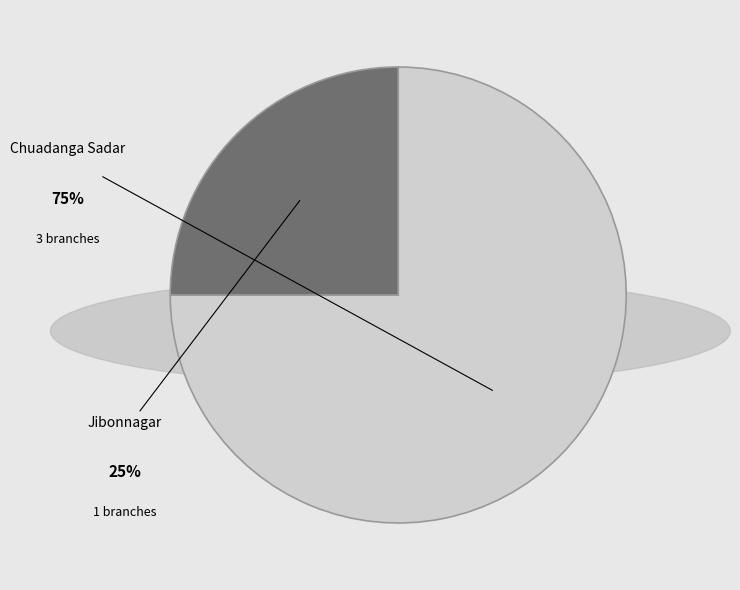

What percentage is the Jibonnagar slice, to the nearest percent?

25%